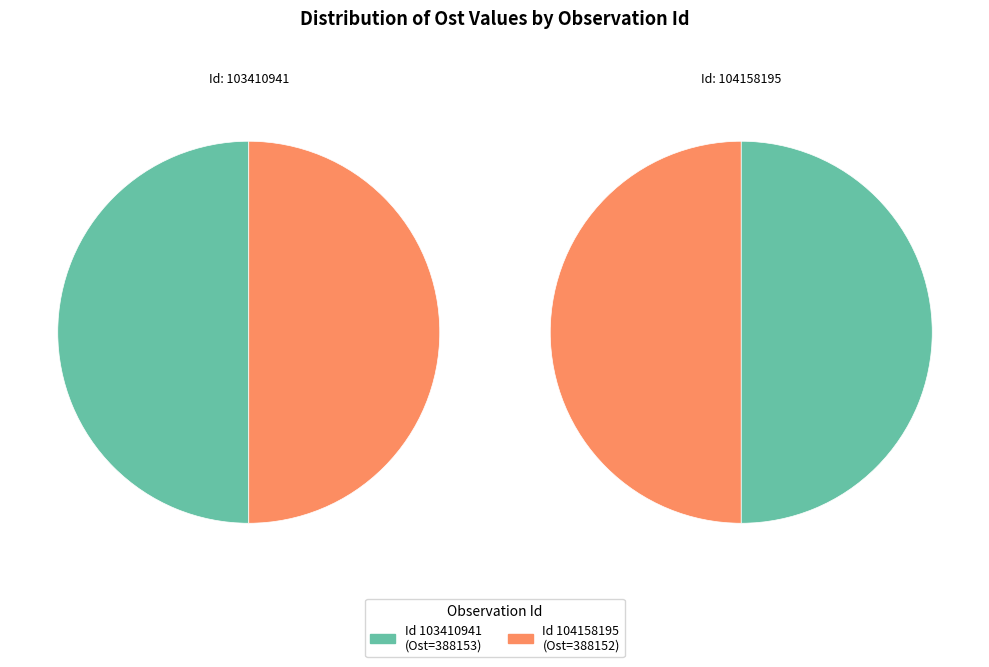

How many slices are in this pie chart?

2